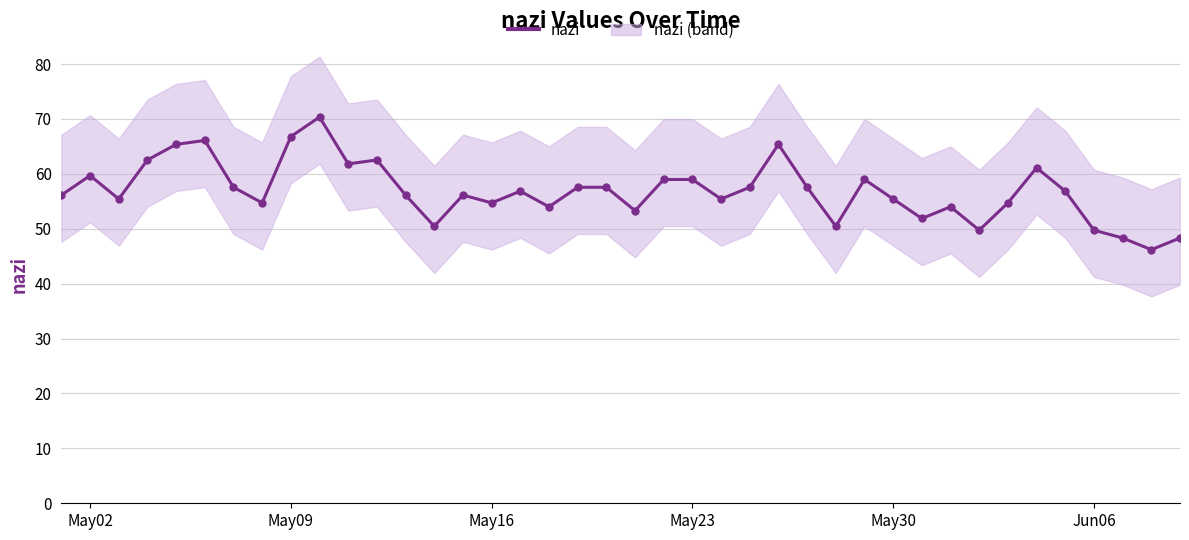

The chart shows a value of 79.9 at May02. True or false?

False